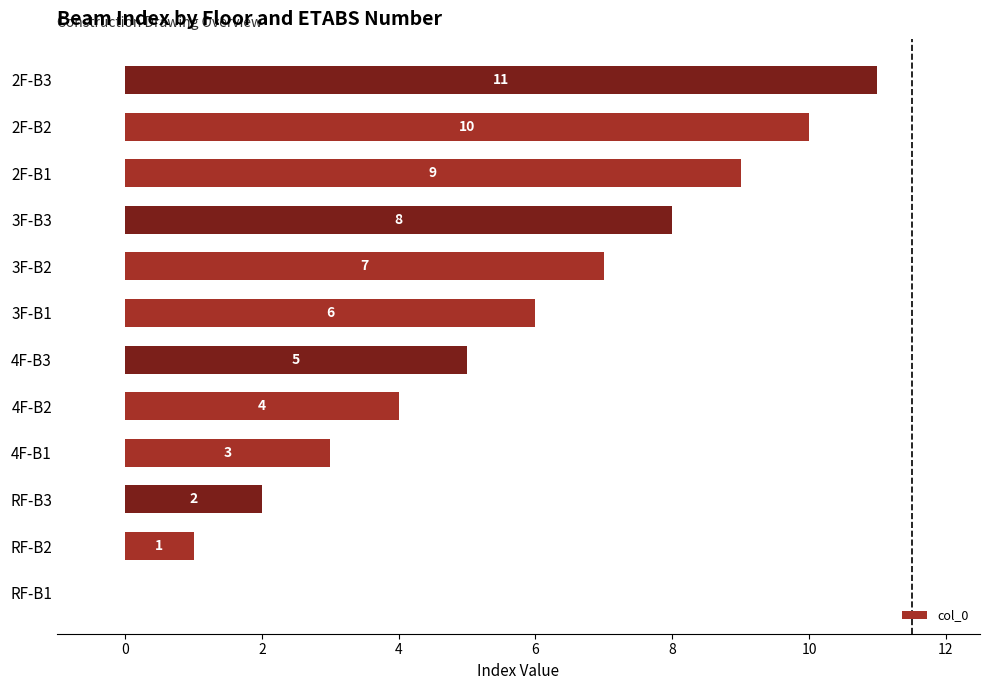

How many positive values are there?

11